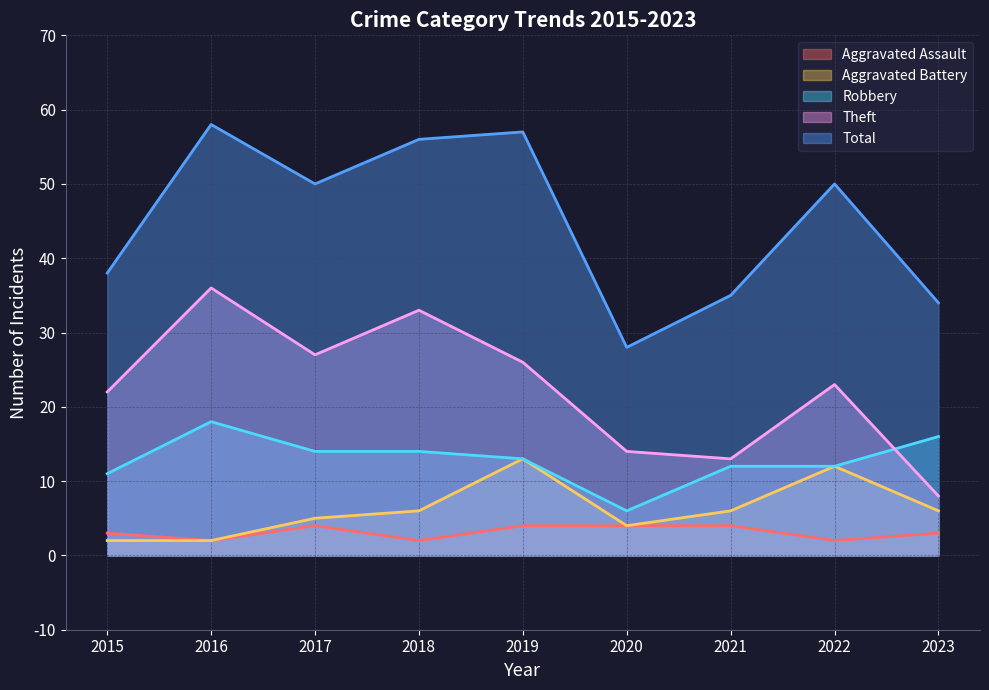

How many interior local valleys does the Total series have?

2